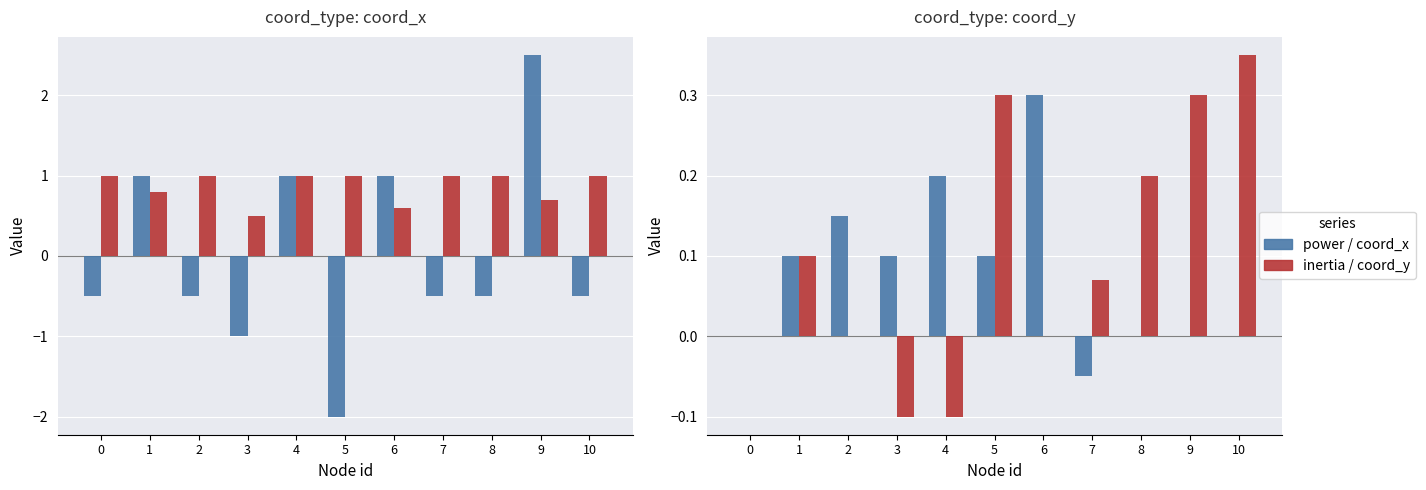

The value of inertia at 1 is 0.8. True or false?

True